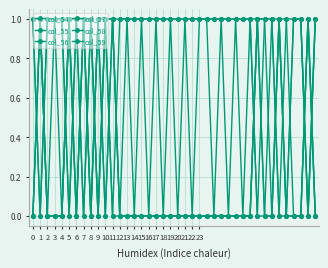

Reading left to right, list all the values displayed in this chart.

col_54: 0=1	1=1	2=0	3=1	4=0	5=1	6=1	7=1	8=1	9=0	10=1	11=1	12=0	13=1	14=0	15=1	16=0	17=1	18=0	19=1	20=0	21=1	22=0	23=1	24=1	25=0	26=1	27=0	28=1	29=0	30=1	31=1	32=1	33=1	34=1	35=0	36=1	37=1	38=0	39=1
col_55: 0=0	1=1	2=0	3=0	4=0	5=1	6=0	7=1	8=0	9=1	10=1	11=0	12=0	13=0	14=0	15=0	16=0	17=0	18=0	19=0	20=0	21=0	22=0	23=0	24=0	25=0	26=0	27=0	28=0	29=0	30=0	31=1	32=1	33=0	34=1	35=1	36=0	37=0	38=1	39=0
col_56: 0=1	1=0	2=1	3=1	4=1	5=0	6=1	7=0	8=1	9=0	10=1	11=1	12=1	13=1	14=1	15=1	16=1	17=1	18=1	19=1	20=1	21=1	22=1	23=1	24=1	25=1	26=1	27=1	28=1	29=1	30=1	31=0	32=0	33=1	34=0	35=0	36=1	37=1	38=0	39=1
col_57: 0=0	1=1	2=0	3=0	4=0	5=1	6=0	7=1	8=0	9=1	10=0	11=1	12=0	13=0	14=0	15=0	16=0	17=0	18=0	19=0	20=0	21=0	22=0	23=0	24=0	25=0	26=0	27=0	28=0	29=0	30=0	31=1	32=0	33=0	34=1	35=0	36=0	37=0	38=1	39=0
col_58: 0=1	1=0	2=1	3=1	4=1	5=0	6=1	7=0	8=1	9=0	10=1	11=0	12=1	13=1	14=1	15=1	16=1	17=1	18=1	19=1	20=1	21=1	22=1	23=1	24=1	25=1	26=1	27=1	28=1	29=1	30=1	31=0	32=1	33=1	34=0	35=1	36=1	37=1	38=0	39=1
col_59: 0=0	1=1	2=0	3=0	4=0	5=1	6=0	7=1	8=0	9=1	10=0	11=1	12=0	13=0	14=0	15=0	16=0	17=0	18=0	19=0	20=0	21=0	22=0	23=0	24=0	25=0	26=0	27=0	28=0	29=0	30=0	31=1	32=0	33=0	34=1	35=0	36=0	37=0	38=1	39=0